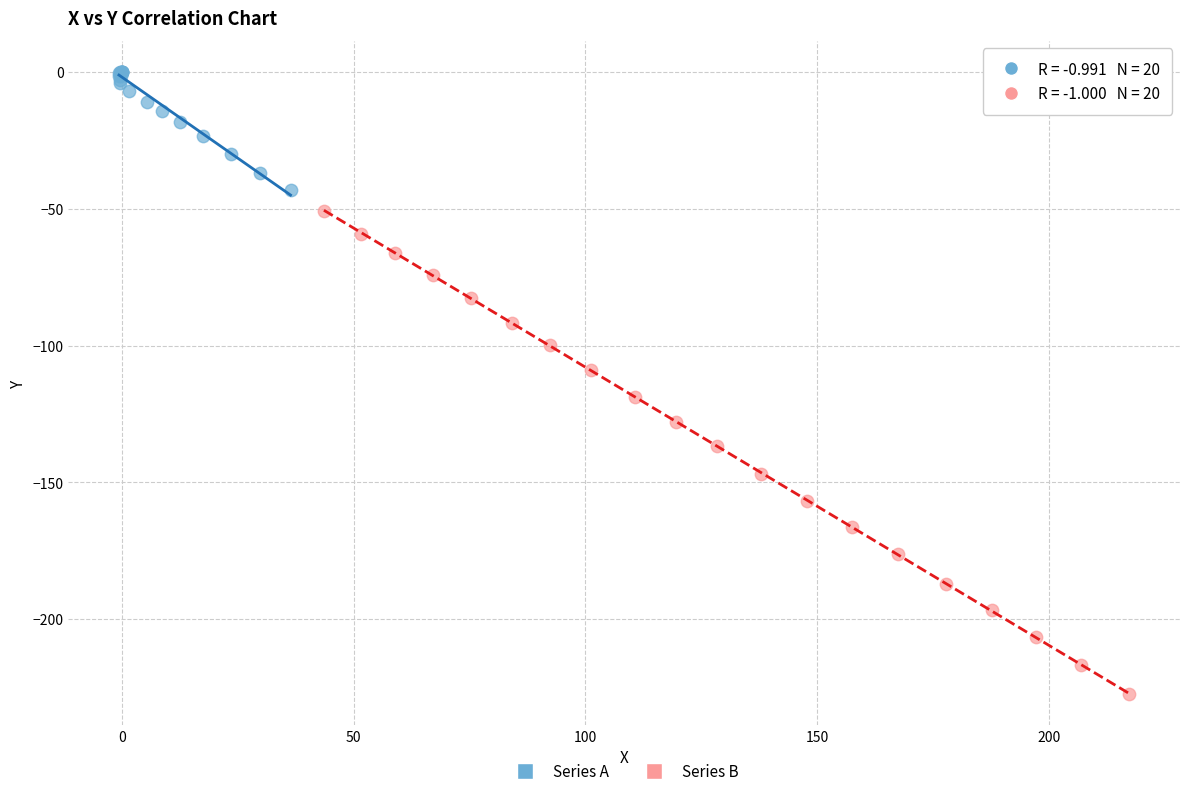

What are all the series names shown in the legend?

Series A, Series B